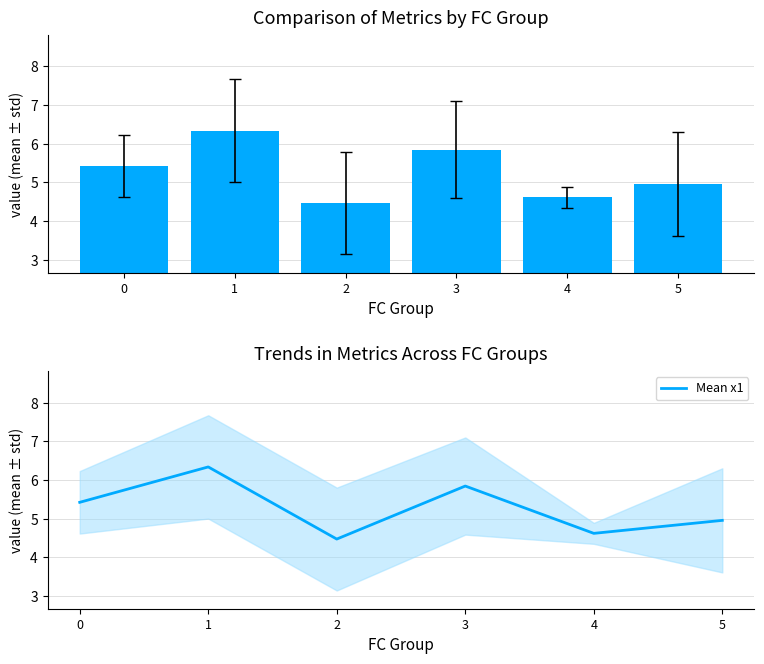

The Mean x1 series shows 7.6 at 4. True or false?

False